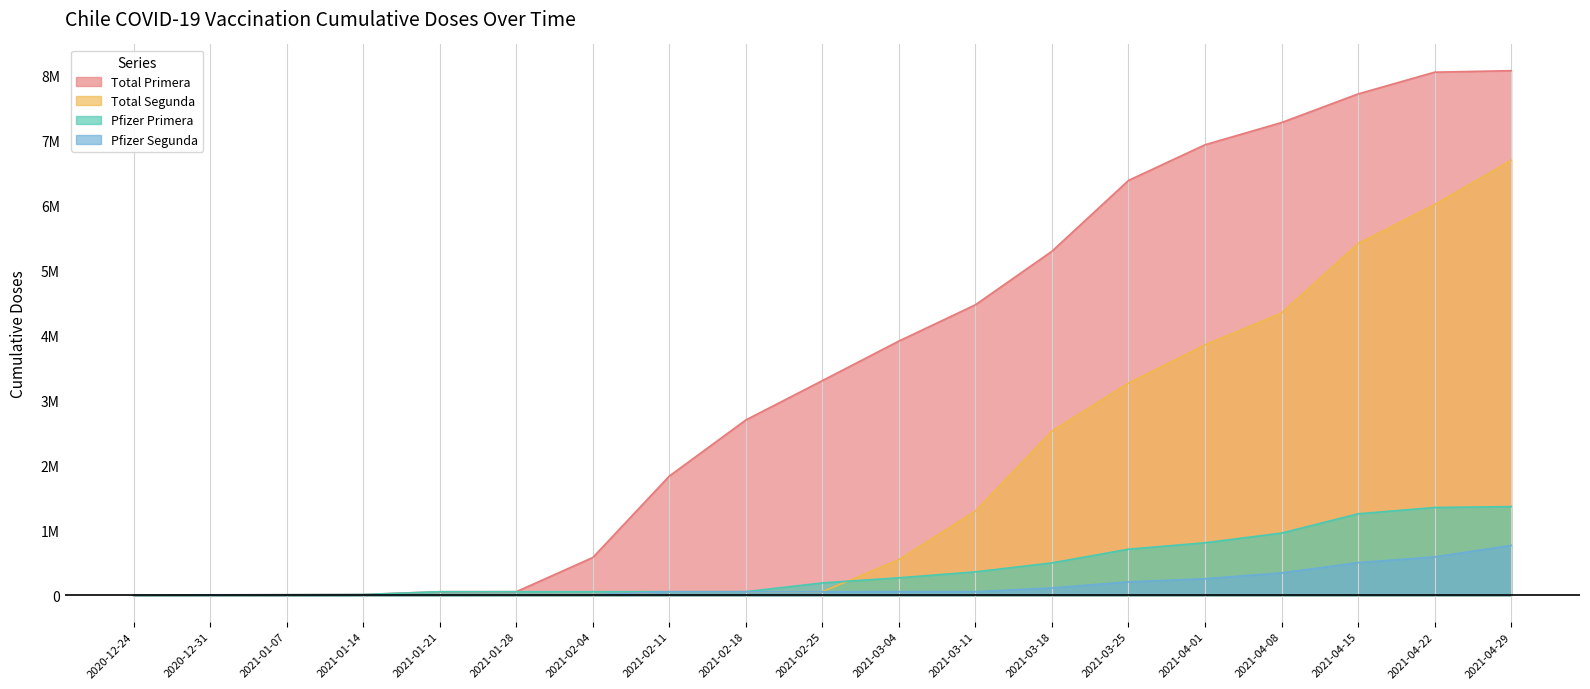

What is the label of the 12th point from the right?

2021-02-11